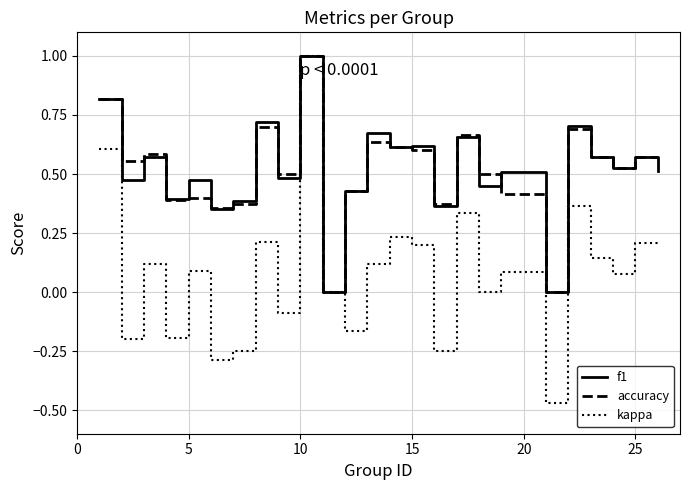

What is the highest value of the accuracy series?

1.0